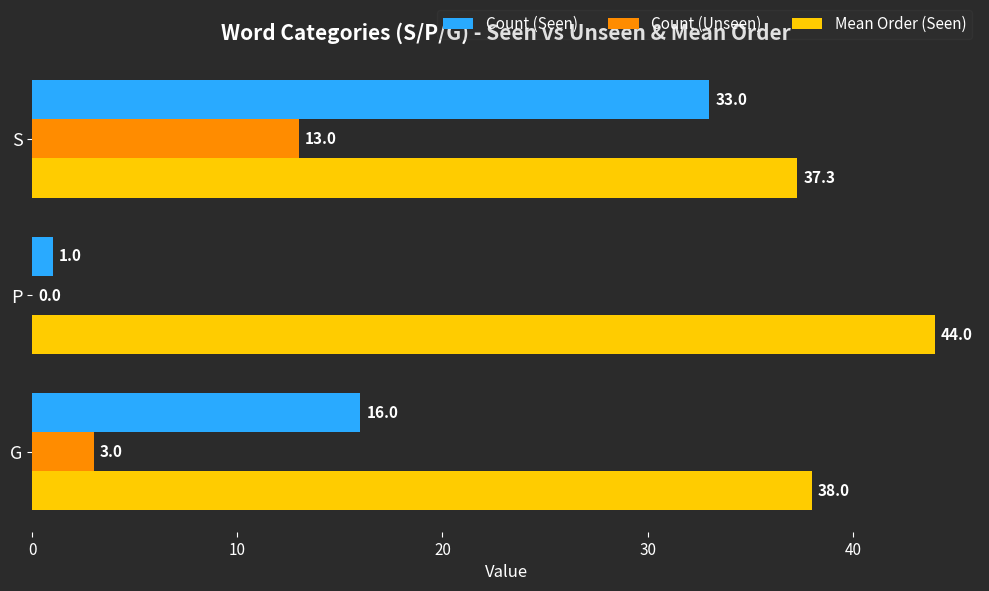

What is the sum of all Count (Unseen) values?

16.0